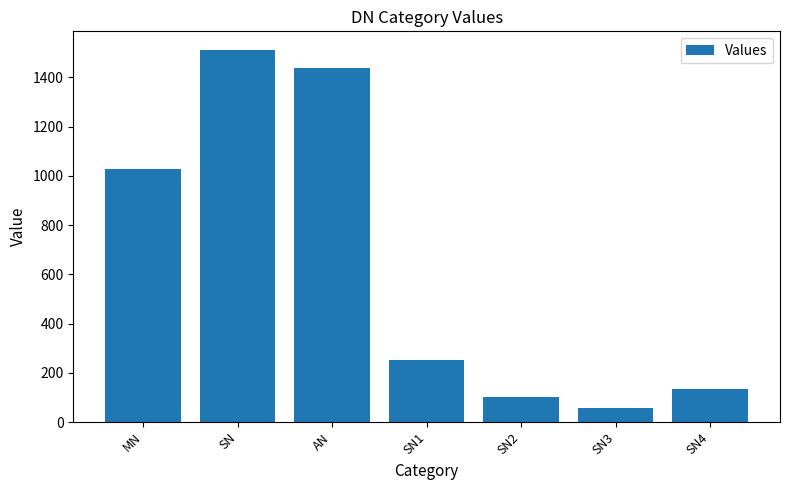

List the labels in order of value, smallest first.

SN3, SN2, SN4, SN1, MN, AN, SN